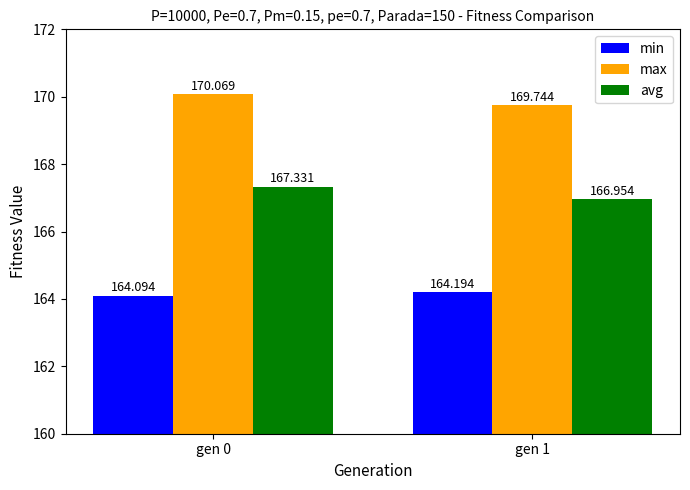

At gen 1, list the series in order from largest to smallest.

max, avg, min